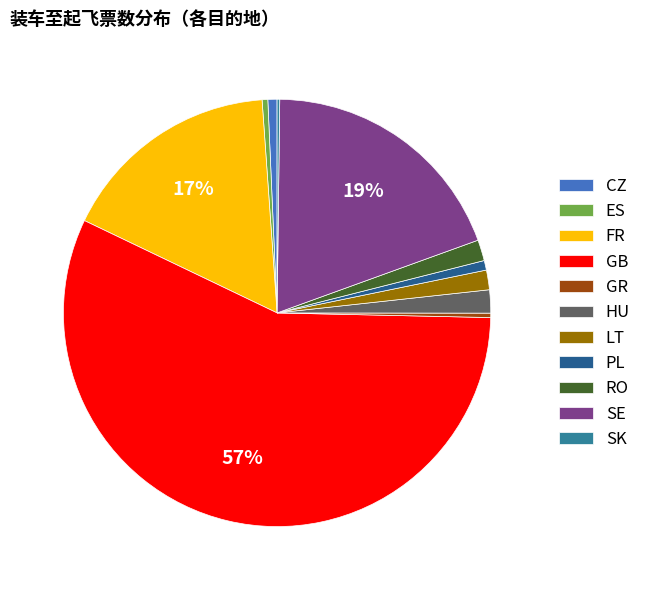

To the nearest percent, what portion does RO represent?

2%